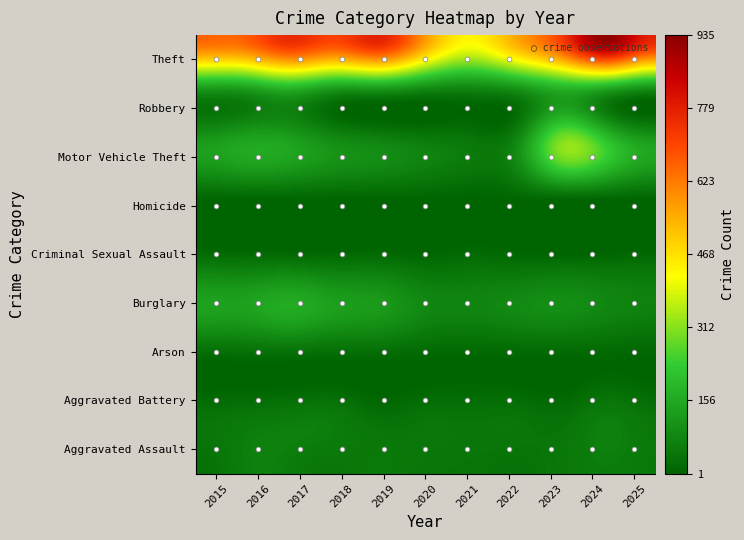

Which series has the largest total across all categories?

Theft